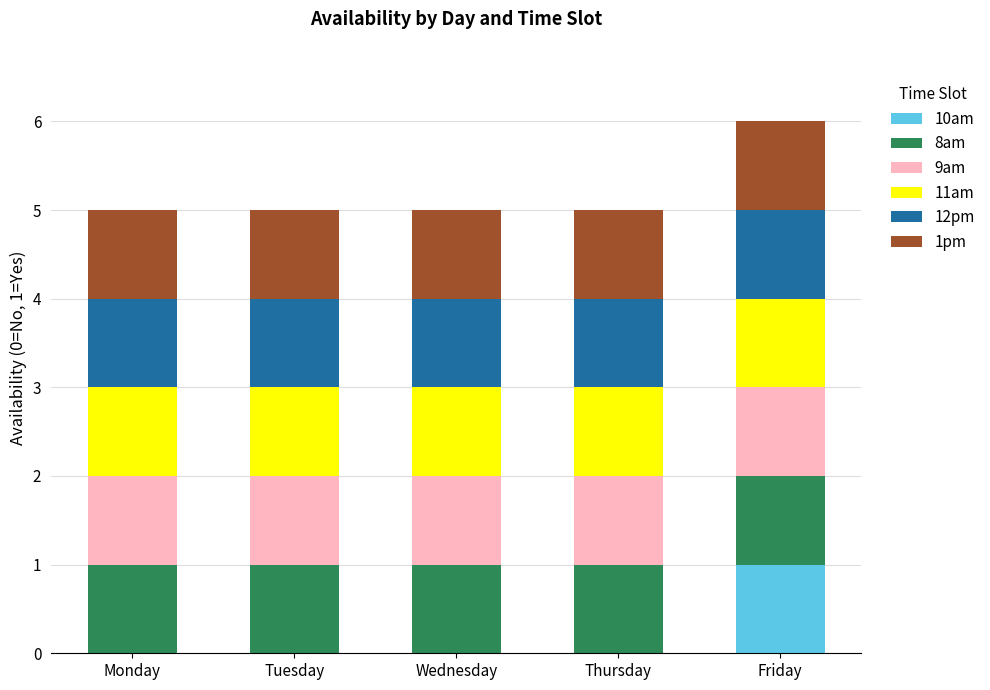

The 10am series shows -1 at Tuesday. True or false?

False